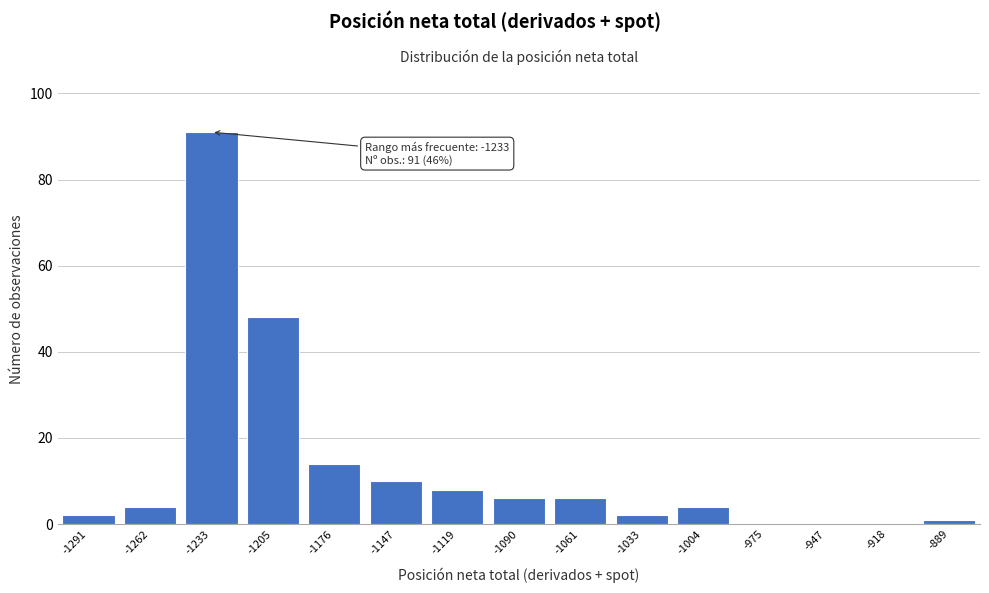

Reading left to right, transcribe all the data shown in this chart.

-1291=2	-1262=4	-1233=91	-1205=48	-1176=14	-1147=10	-1119=8	-1090=6	-1061=6	-1033=2	-1004=4	-975=0	-947=0	-918=0	-889=1